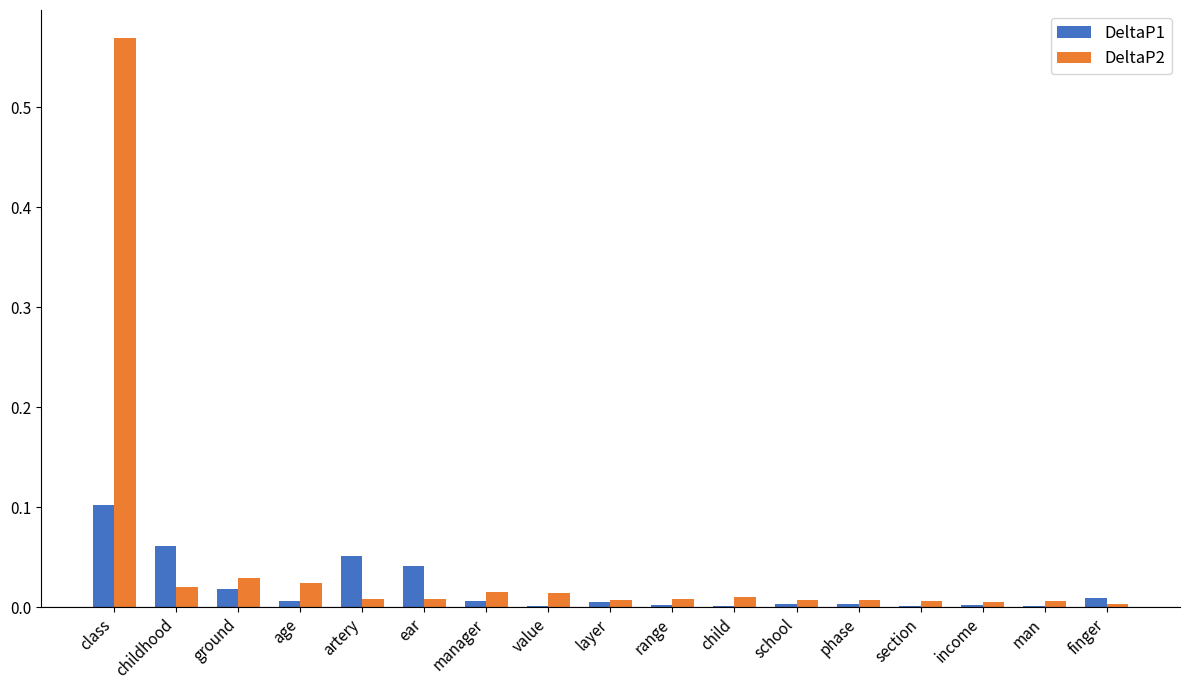

Between class and man, which series saw the biggest shift?

DeltaP2